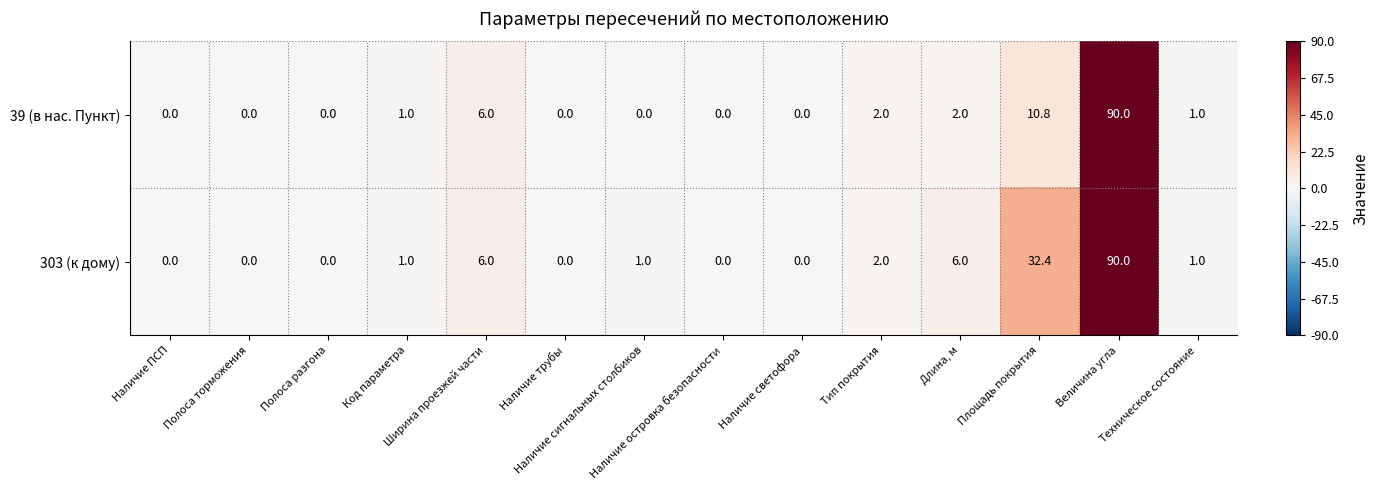

Which series has the largest total across all categories?

303 (к дому)